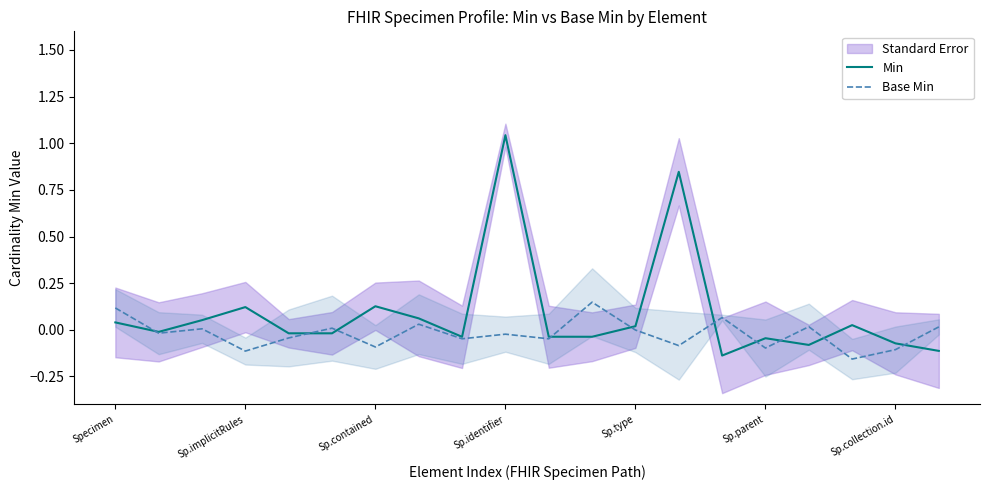

Is it true that Min equals -0.0 at Sp.parent?

True